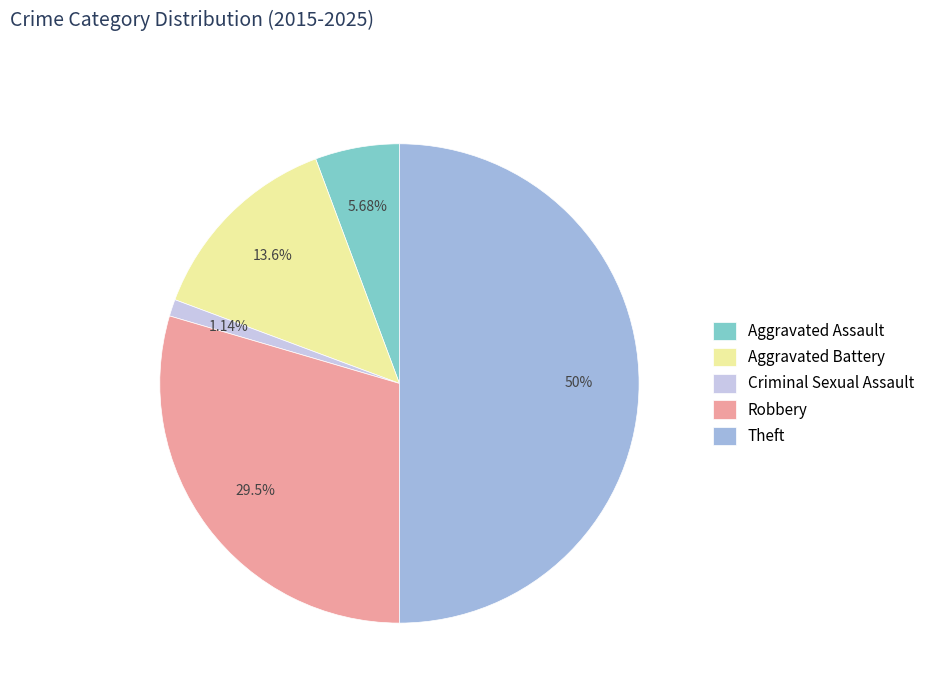

Does Aggravated Assault represent more than half of the total?

No